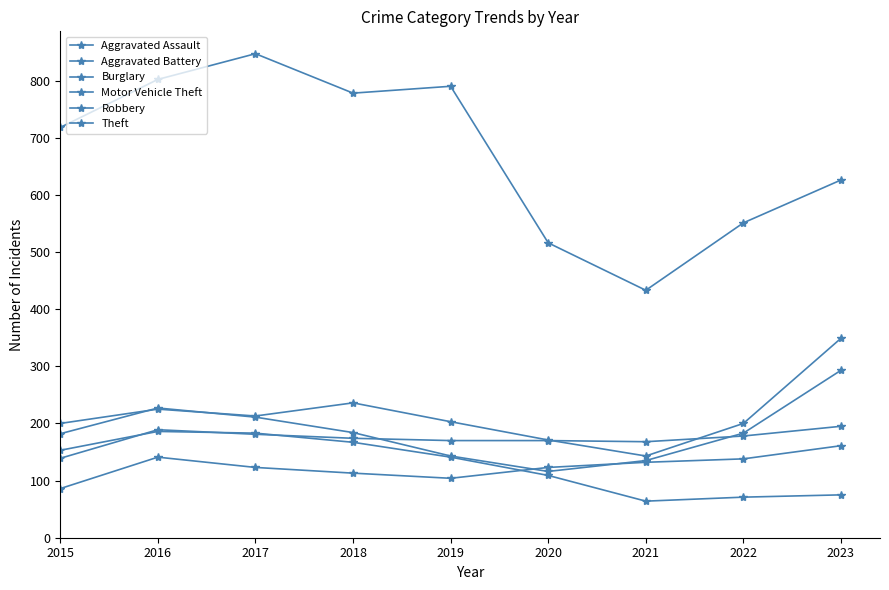

How many lines are shown in the chart?

6